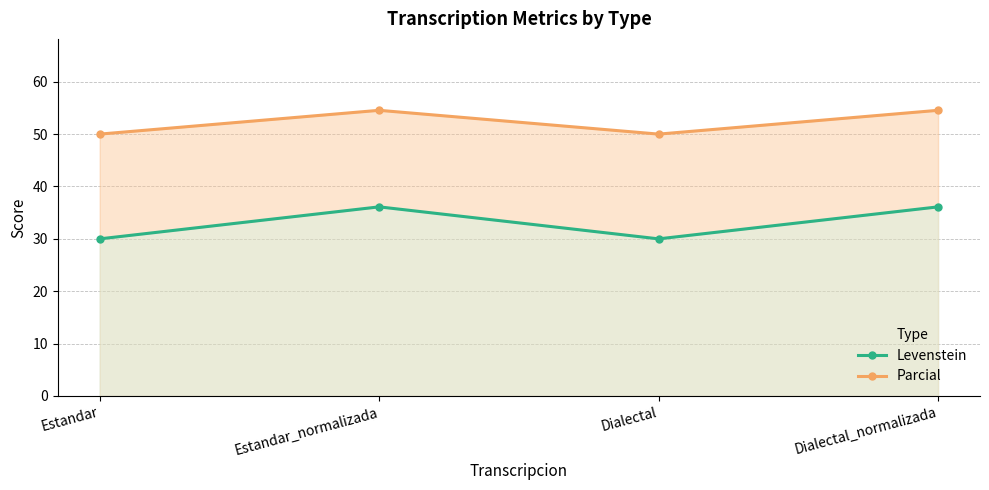

True or false: Parcial and Levenstein intersect in this chart.

False